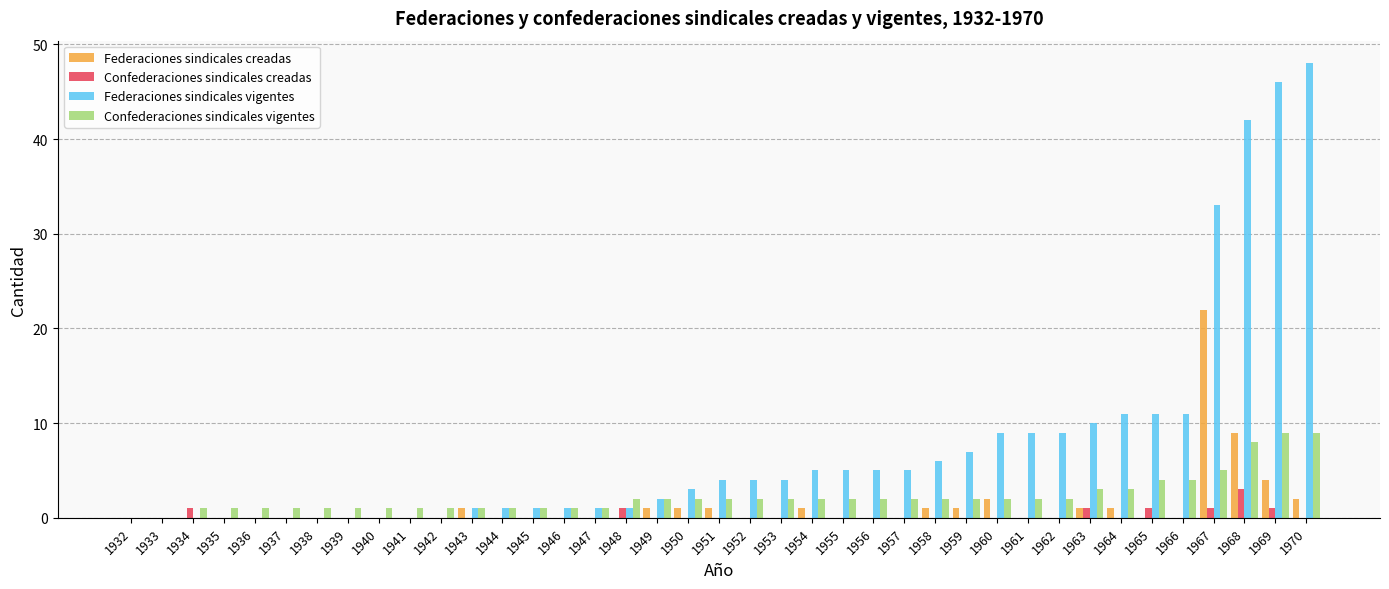

Is it true that Federaciones sindicales vigentes equals 0 at 1942?

True